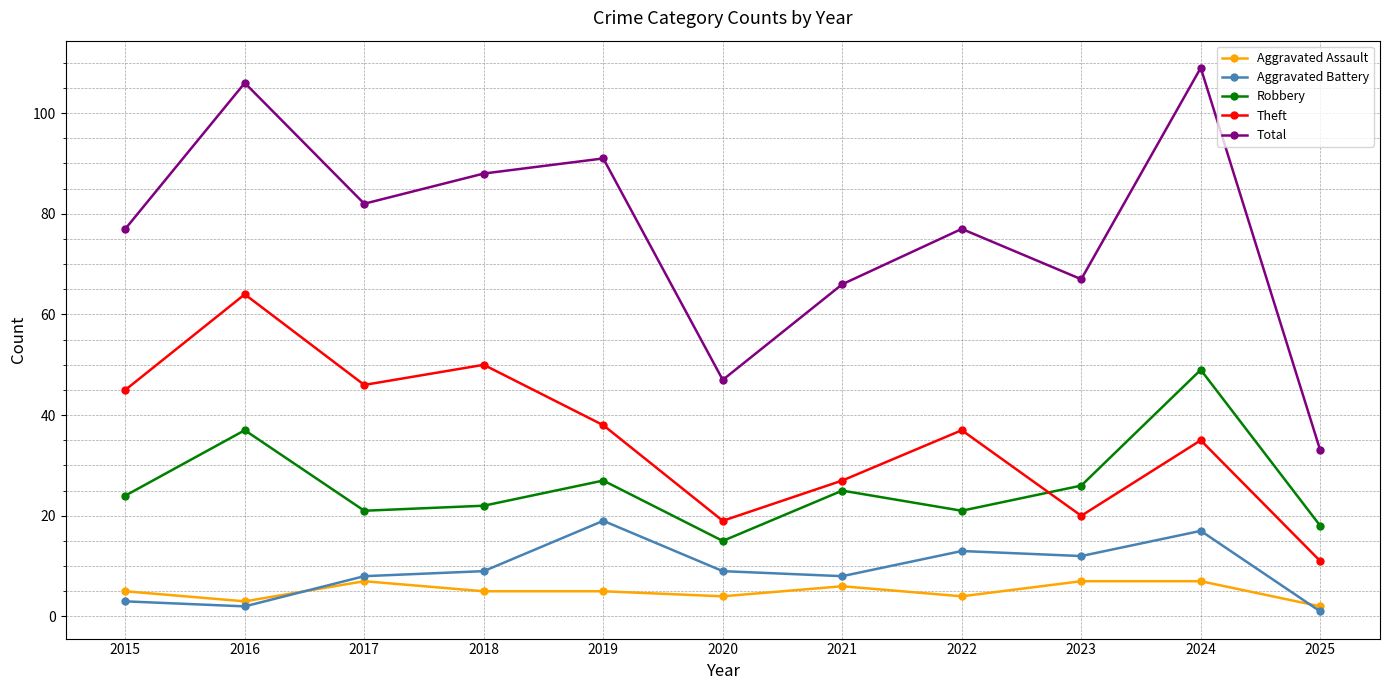

Reading left to right, transcribe all the data shown in this chart.

Aggravated Assault: 5	3	7	5	5	4	6	4	7	7	2
Aggravated Battery: 3	2	8	9	19	9	8	13	12	17	1
Robbery: 24	37	21	22	27	15	25	21	26	49	18
Theft: 45	64	46	50	38	19	27	37	20	35	11
Total: 77	106	82	88	91	47	66	77	67	109	33